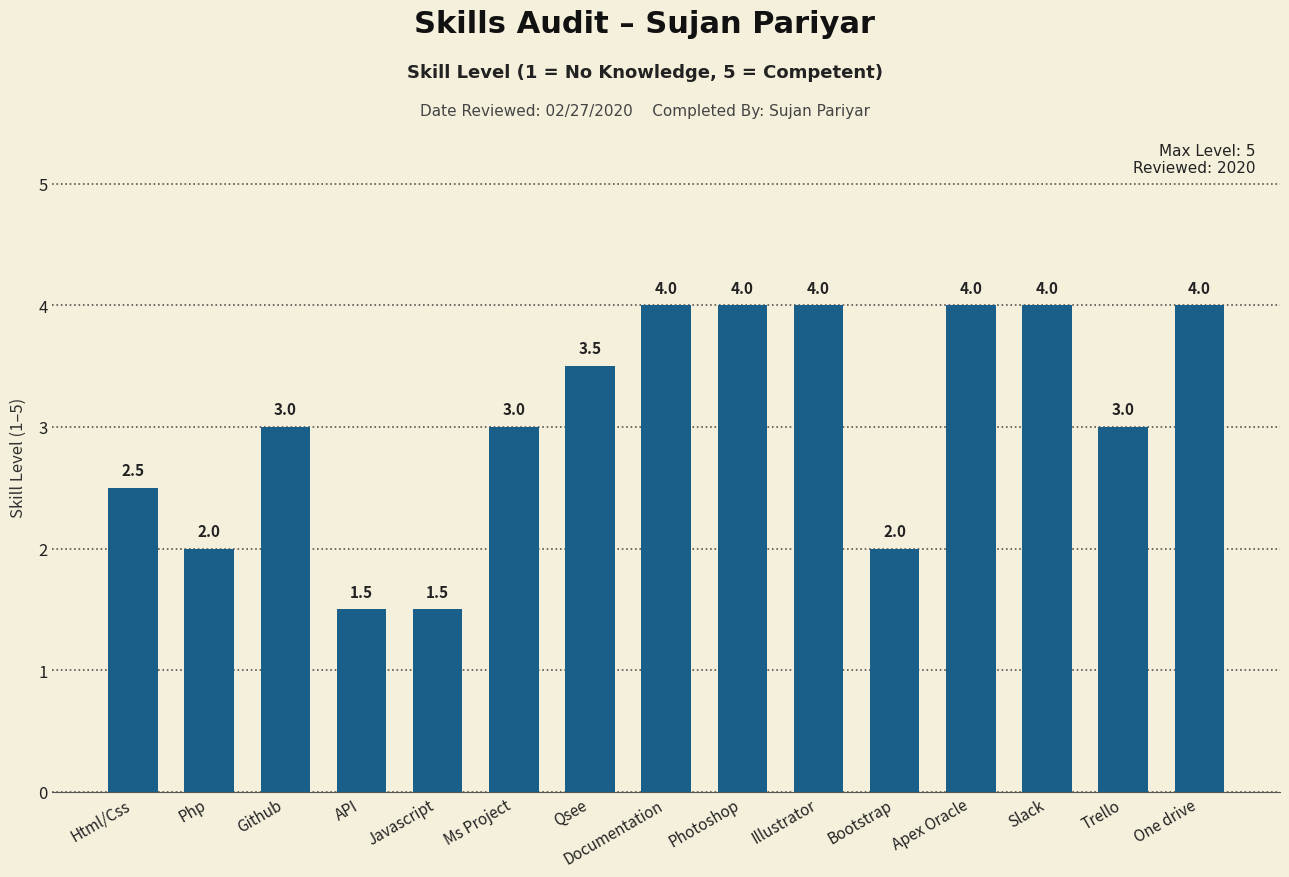

What is the approximate value at Php?

2.0